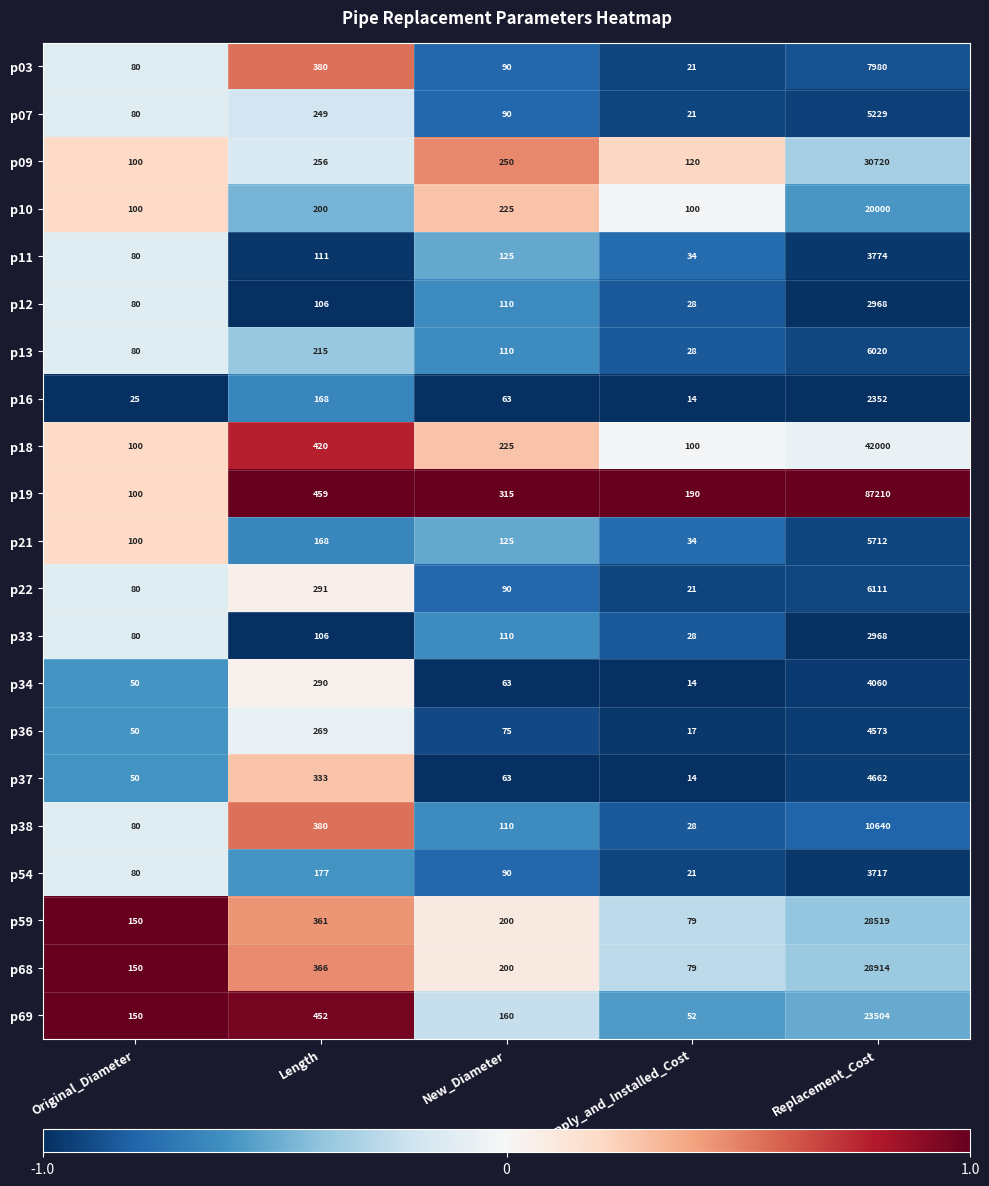

What is the approximate value of p21 at Replacement_Cost, to the nearest 50?

5700